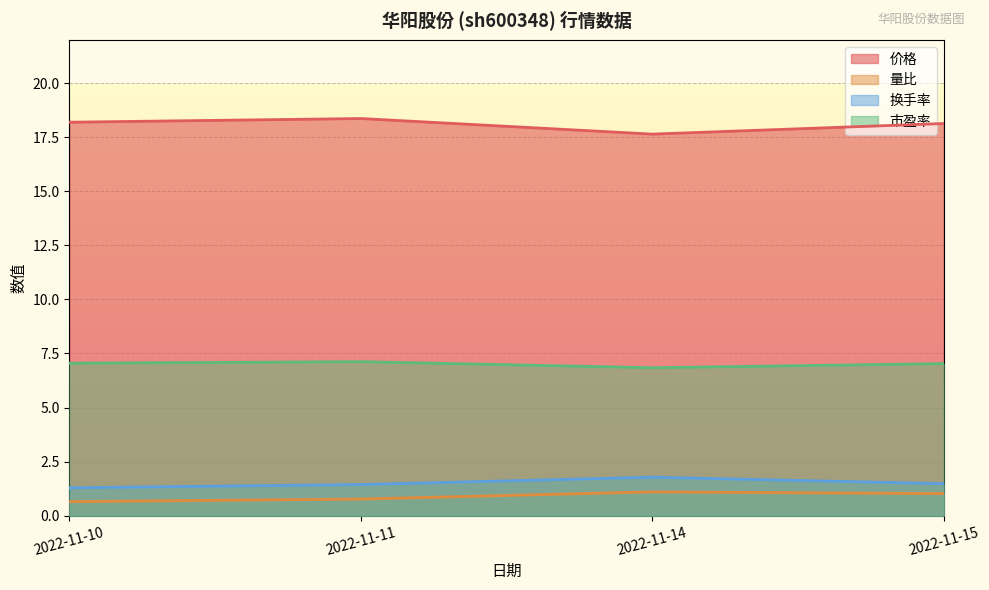

Which series has the largest total across all categories?

价格